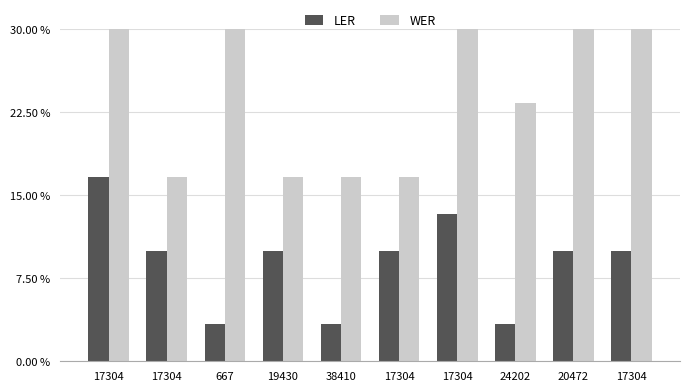

What are all the series names shown in the legend?

LER, WER